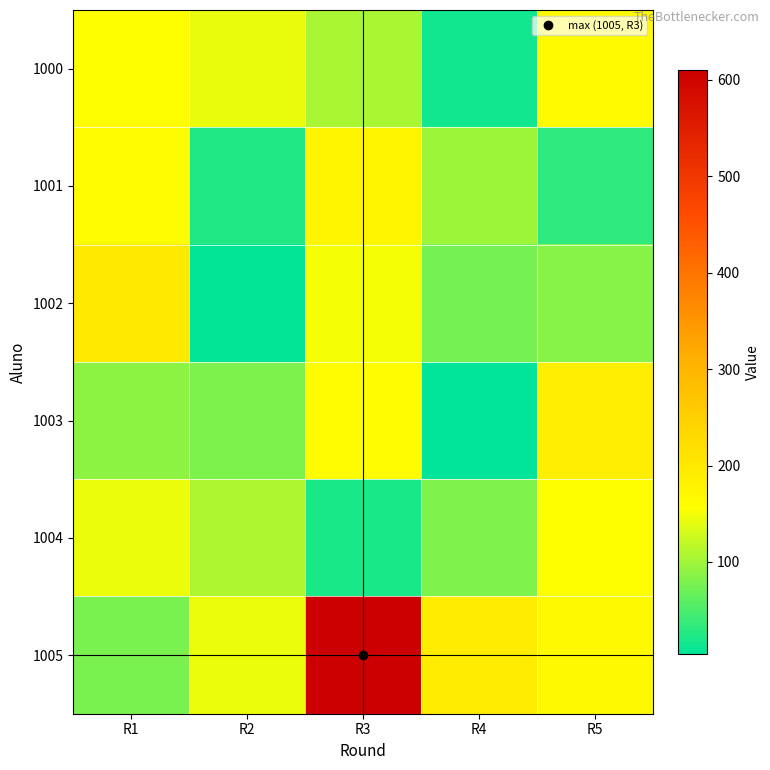

At which category is the sum across all series the highest?

R3